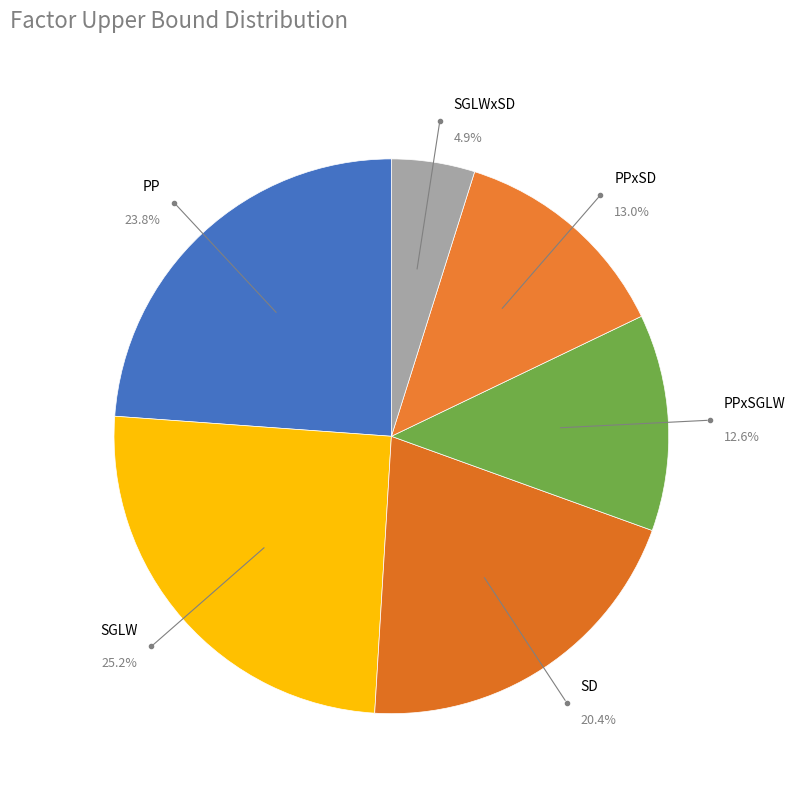

Which category has the smallest portion of the pie?

SGLWxSD